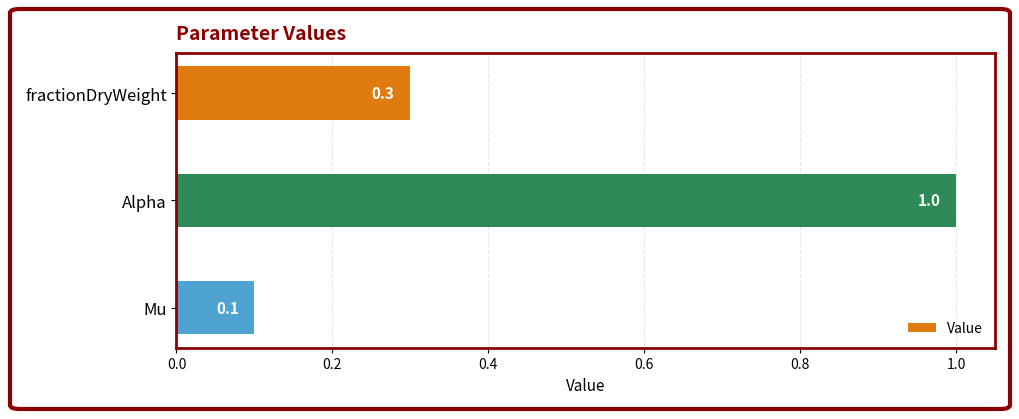

Reading top to bottom, extract all data points from this chart.

fractionDryWeight=0.3	Alpha=1.0	Mu=0.1